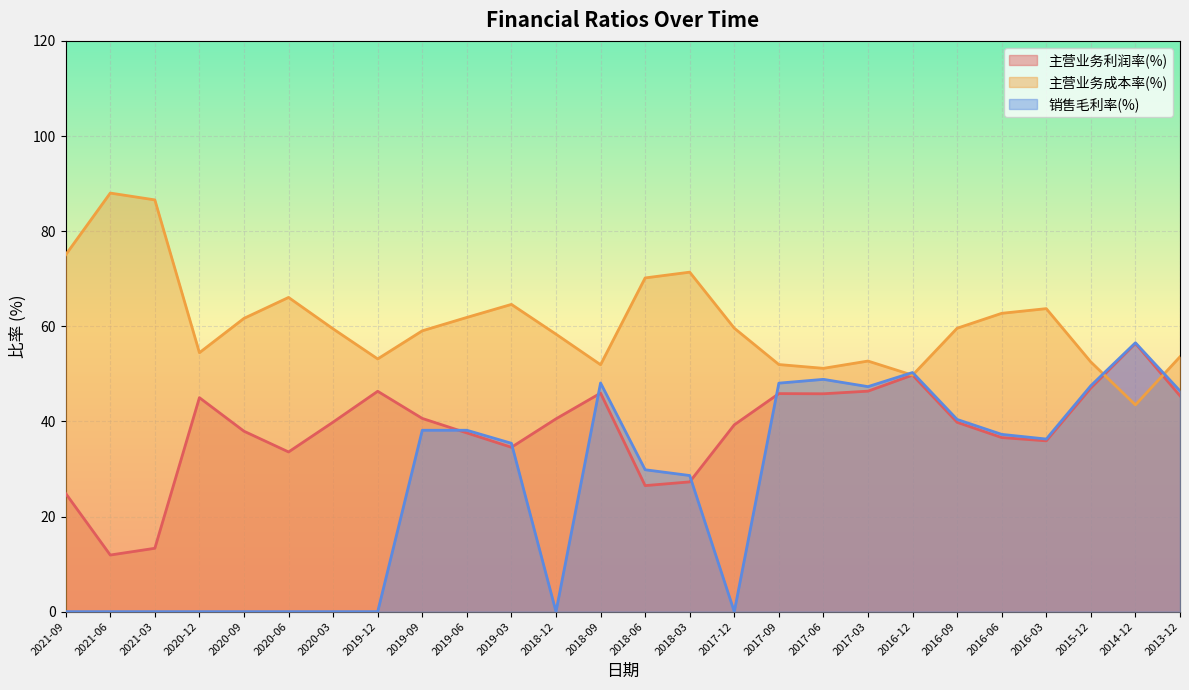

In 主营业务利润率(%), how many points are lower than both neighbors (excluding endpoints)?

6